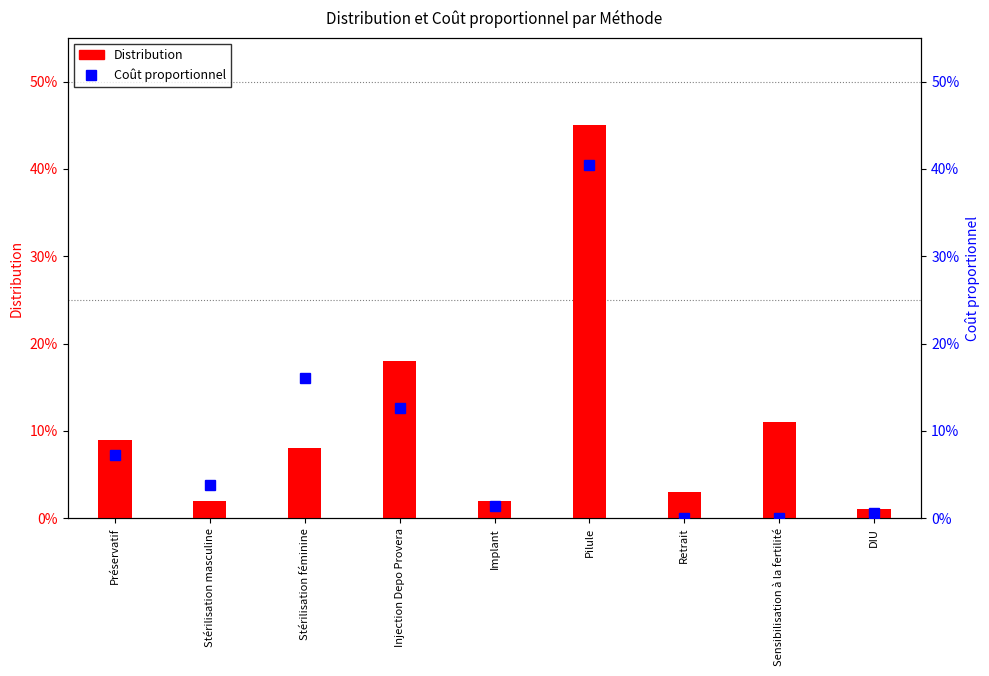

What is the approximate value of Distribution at Pilule?

0.5